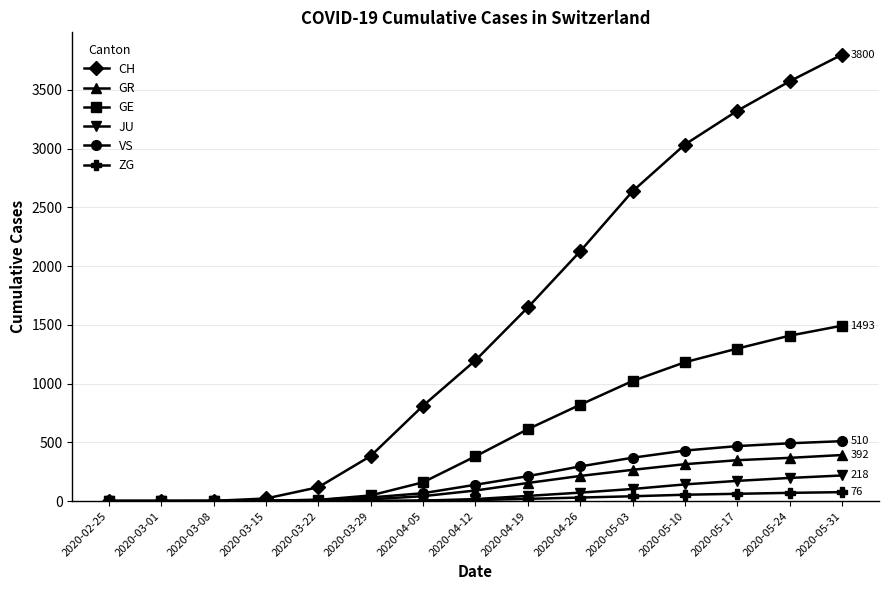

True or false: ZG has a value of 76 at 2020-05-31.

True